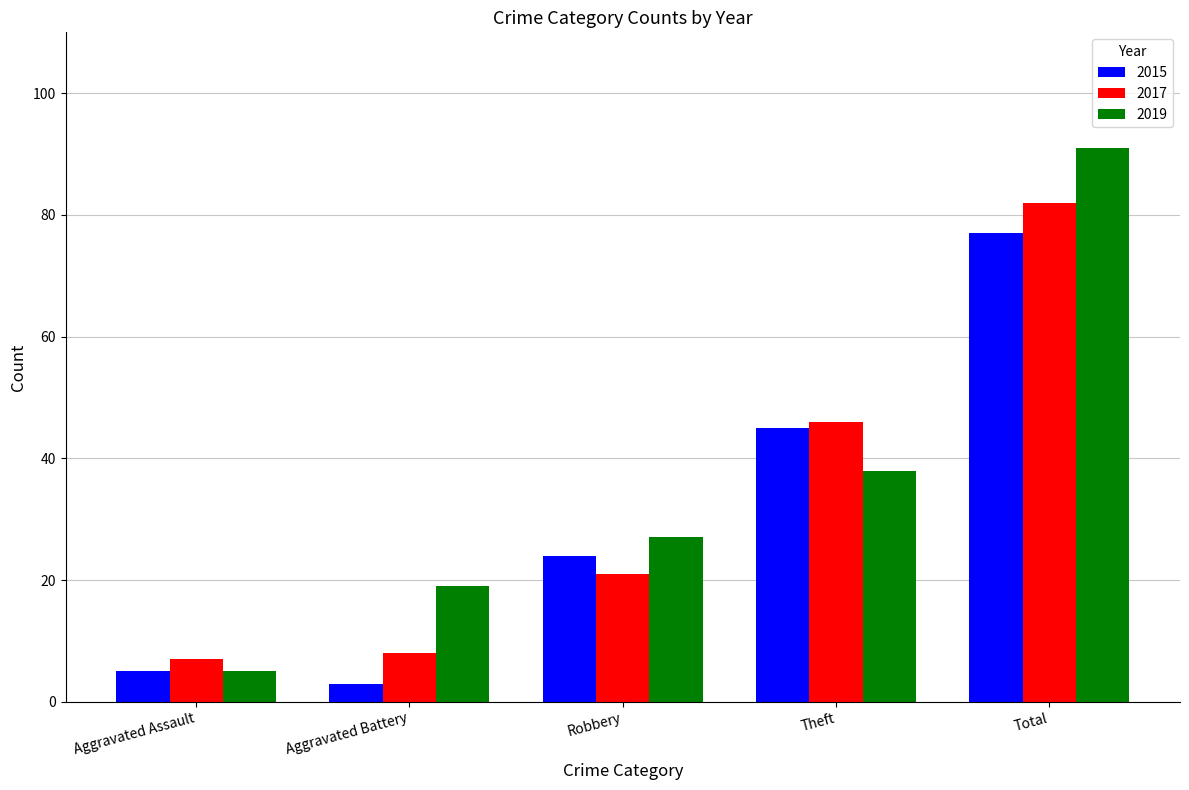

What is the label of the 5th bar from the right?

Aggravated Assault